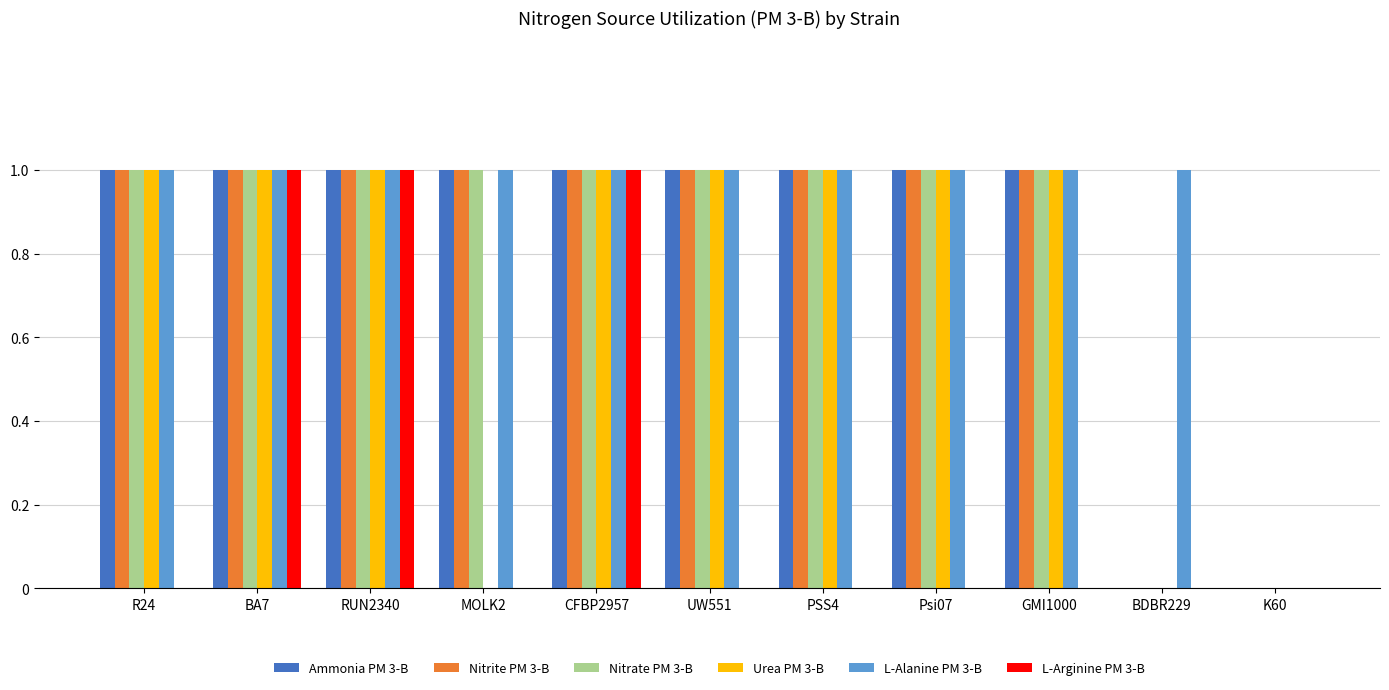

How many L-Alanine PM 3-B values are between 1 and 2?

10